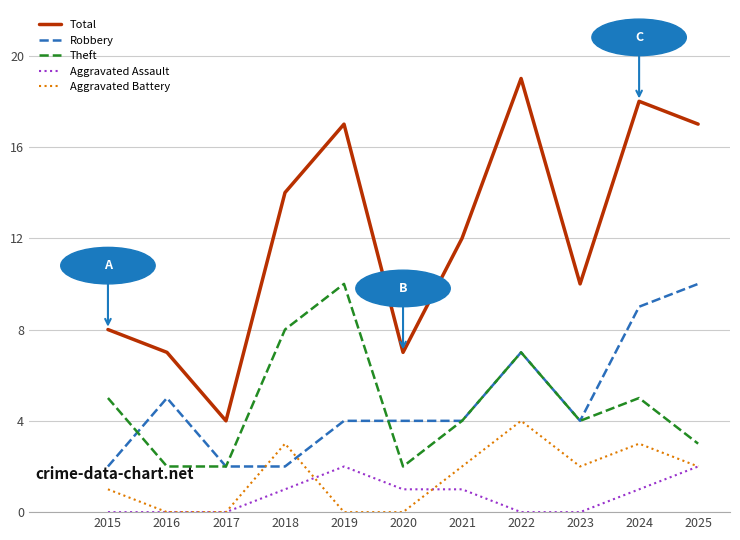

Reading left to right, what are all the values shown in this chart?

Total: 2015=8	2016=7	2017=4	2018=14	2019=17	2020=7	2021=12	2022=19	2023=10	2024=18	2025=17
Robbery: 2015=2	2016=5	2017=2	2018=2	2019=4	2020=4	2021=4	2022=7	2023=4	2024=9	2025=10
Theft: 2015=5	2016=2	2017=2	2018=8	2019=10	2020=2	2021=4	2022=7	2023=4	2024=5	2025=3
Aggravated Assault: 2015=0	2016=0	2017=0	2018=1	2019=2	2020=1	2021=1	2022=0	2023=0	2024=1	2025=2
Aggravated Battery: 2015=1	2016=0	2017=0	2018=3	2019=0	2020=0	2021=2	2022=4	2023=2	2024=3	2025=2